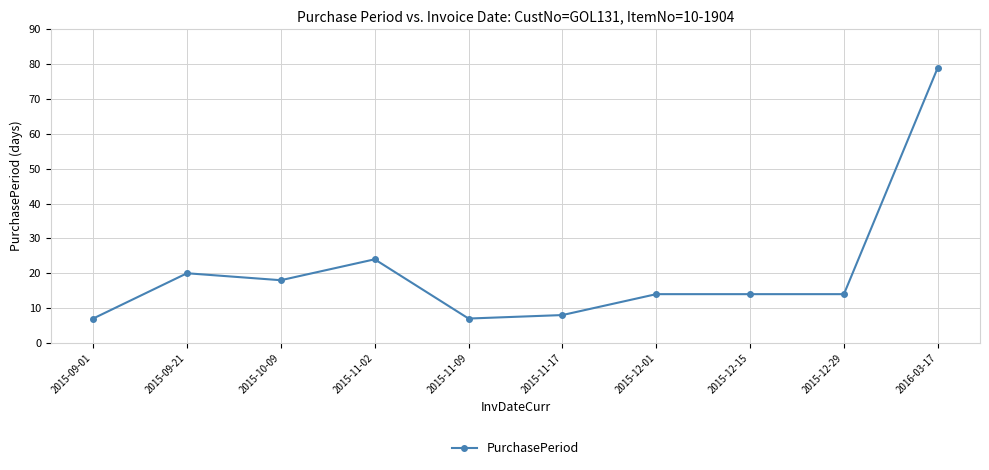

Between 2015-09-01 and 2015-11-02, which is larger?

2015-11-02